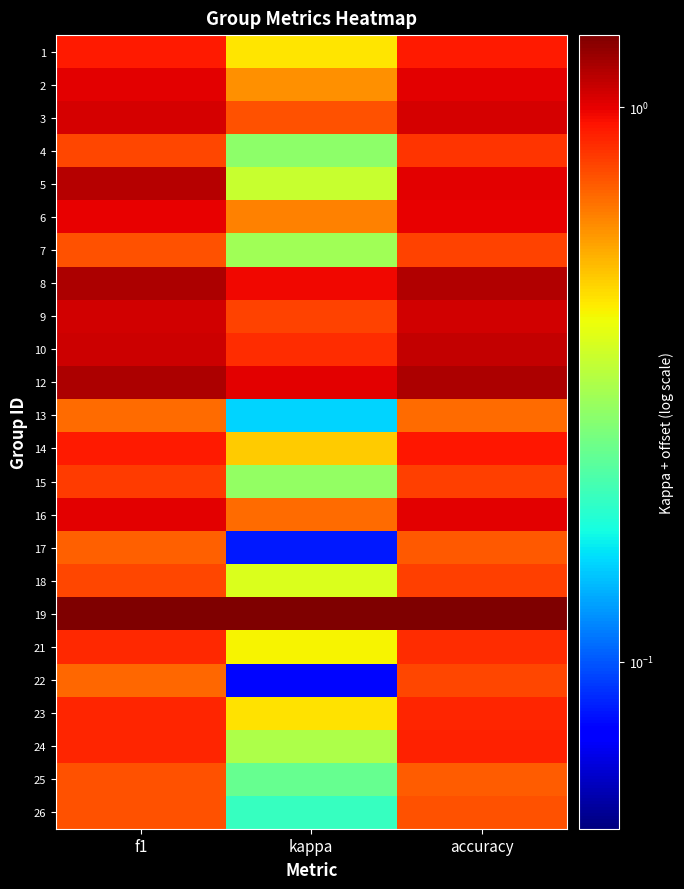

Between accuracy and kappa, which is larger?

accuracy